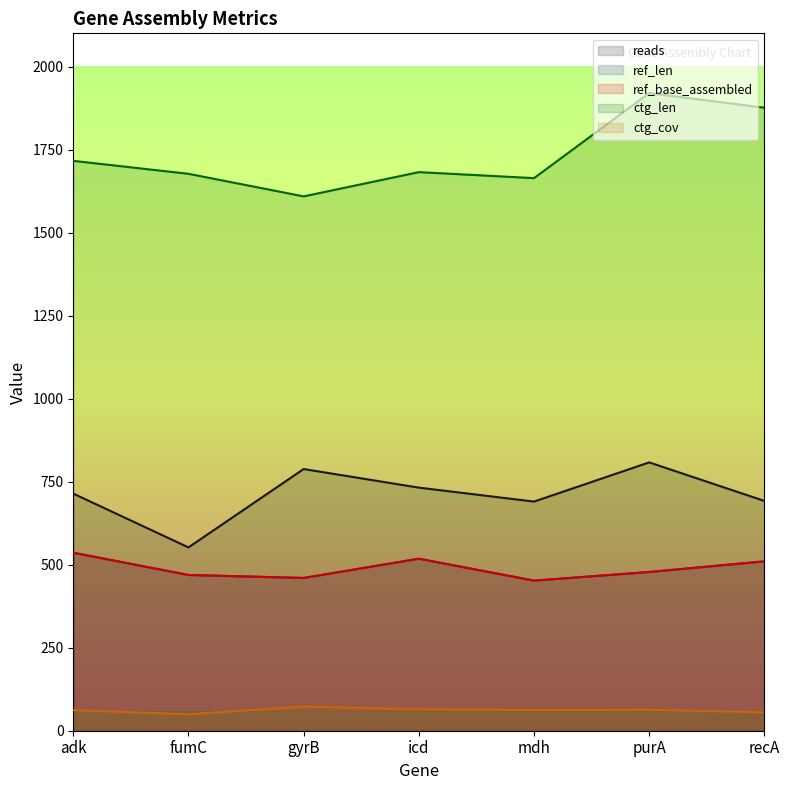

Reading left to right, extract all data points from this chart.

reads: 714.0	552.0	788.0	732.0	690.0	808.0	692.0
ref_len: 536.0	469.0	460.0	518.0	452.0	478.0	510.0
ref_base_assembled: 536.0	469.0	460.0	518.0	452.0	478.0	510.0
ctg_len: 1716.0	1677.0	1609.0	1682.0	1664.0	1920.0	1876.0
ctg_cov: 62.1	49.4	72.8	64.8	62.1	63.0	55.5